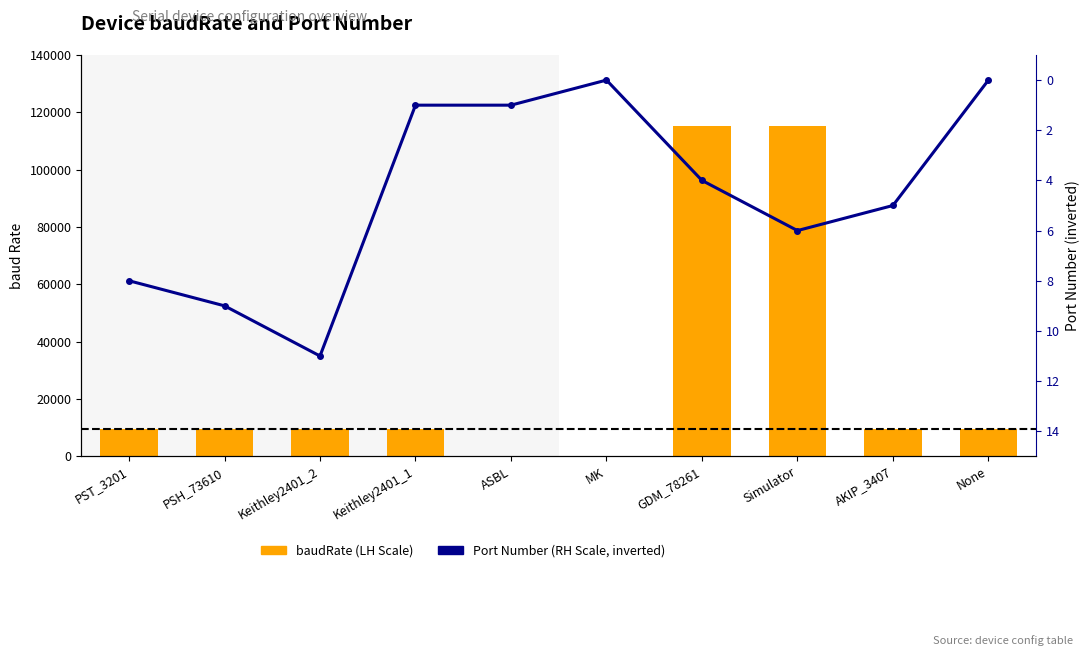

Is the value of Port Number (RH Scale) at Simulator greater than the value of baudRate (LH Scale) at PSH_73610?

No